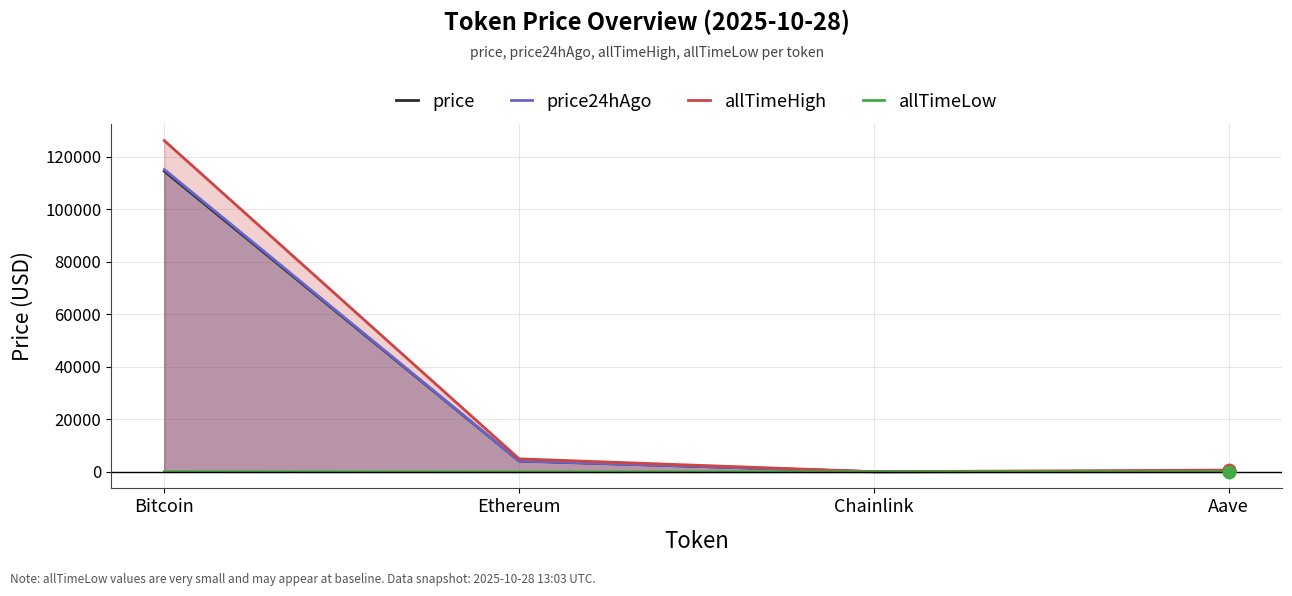

Which series has the largest total across all categories?

allTimeHigh